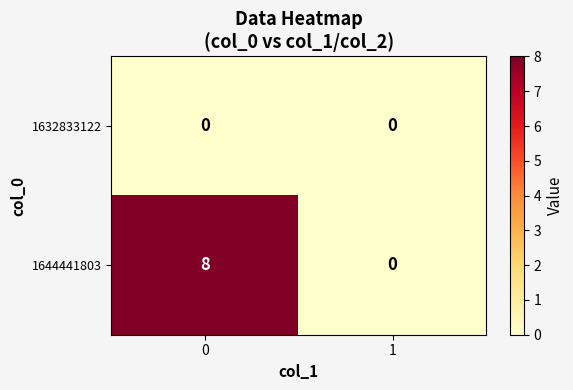

Rank the series by their maximum value, from highest to lowest.

1644441803, 1632833122